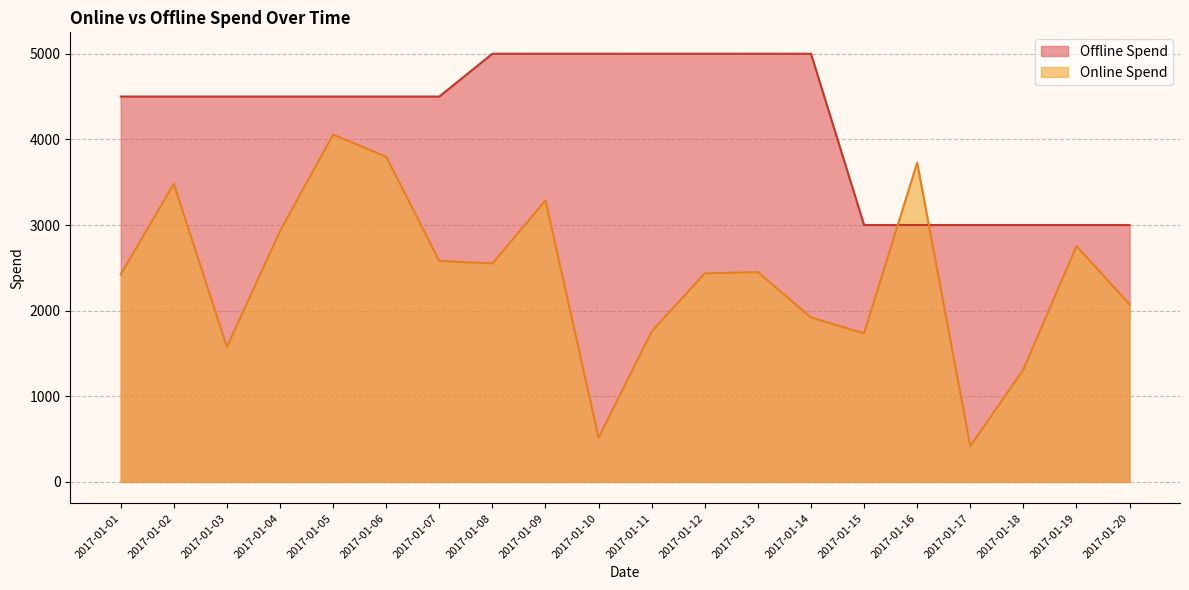

Does the chart display data point markers on the line(s)?

No